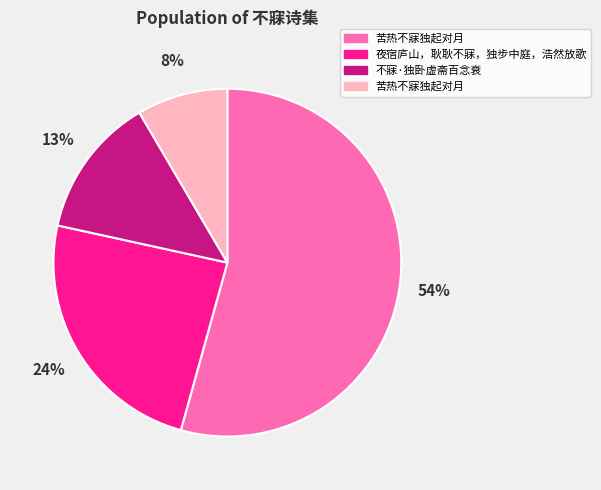

To the nearest percent, what is the average slice percentage?

25%